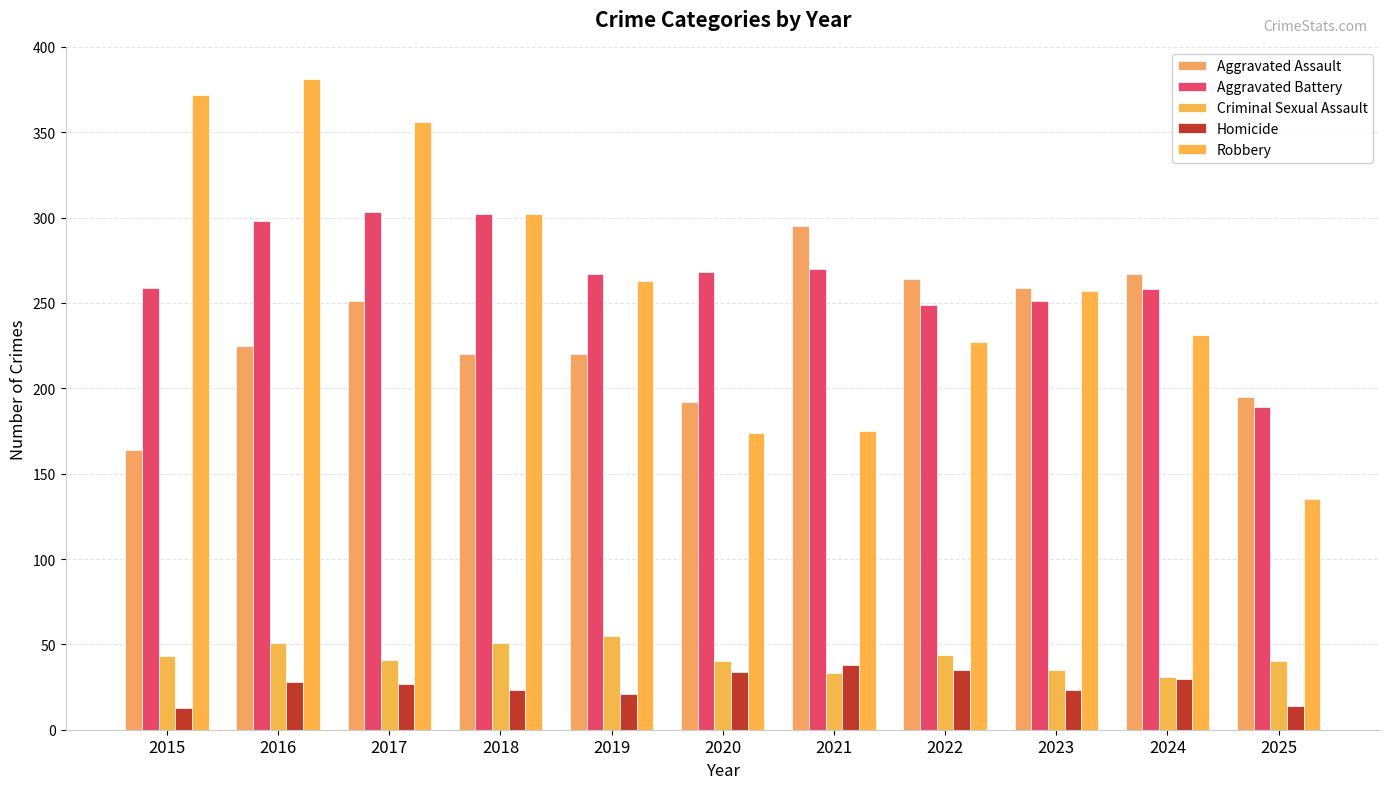

What are all the series names shown in the legend?

Aggravated Assault, Aggravated Battery, Criminal Sexual Assault, Homicide, Robbery